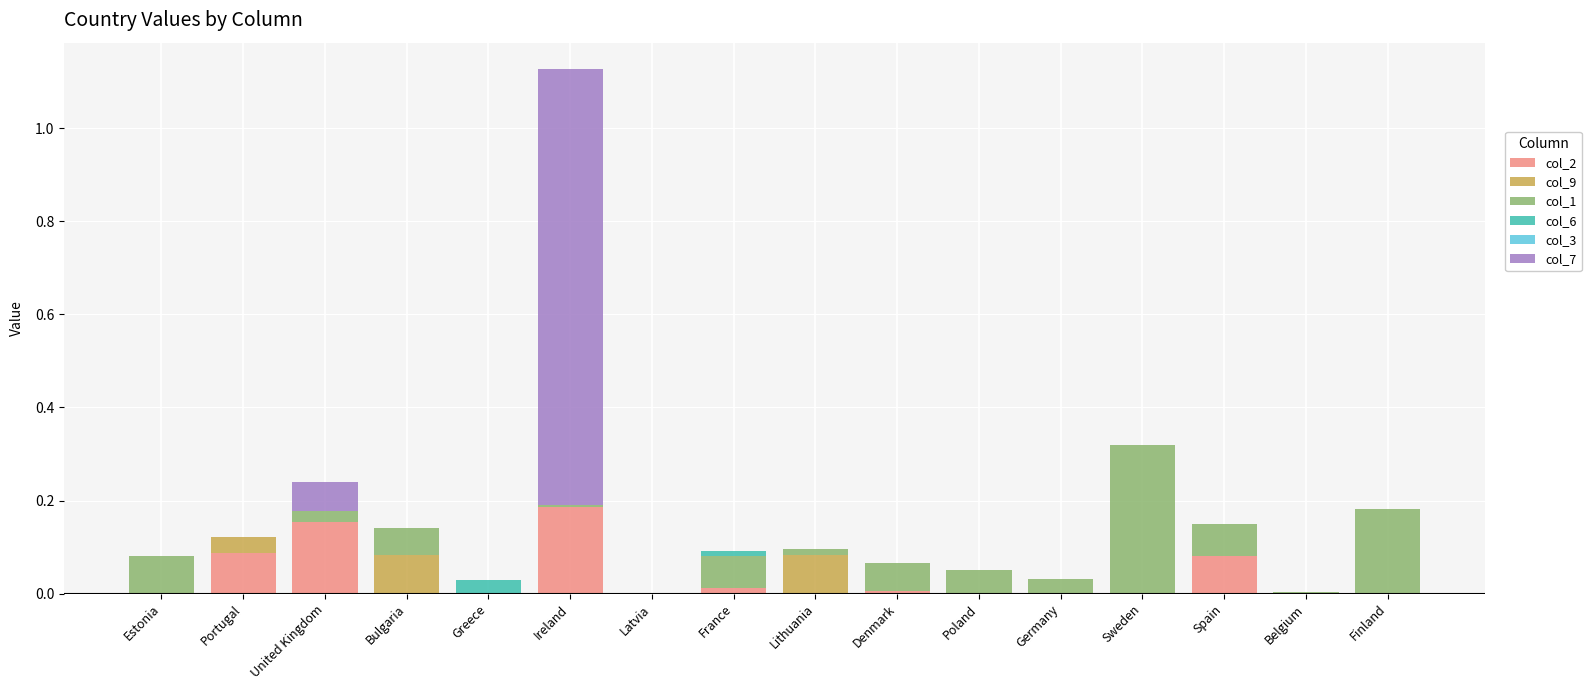

The value of col_2 at Estonia is 0.1. True or false?

False